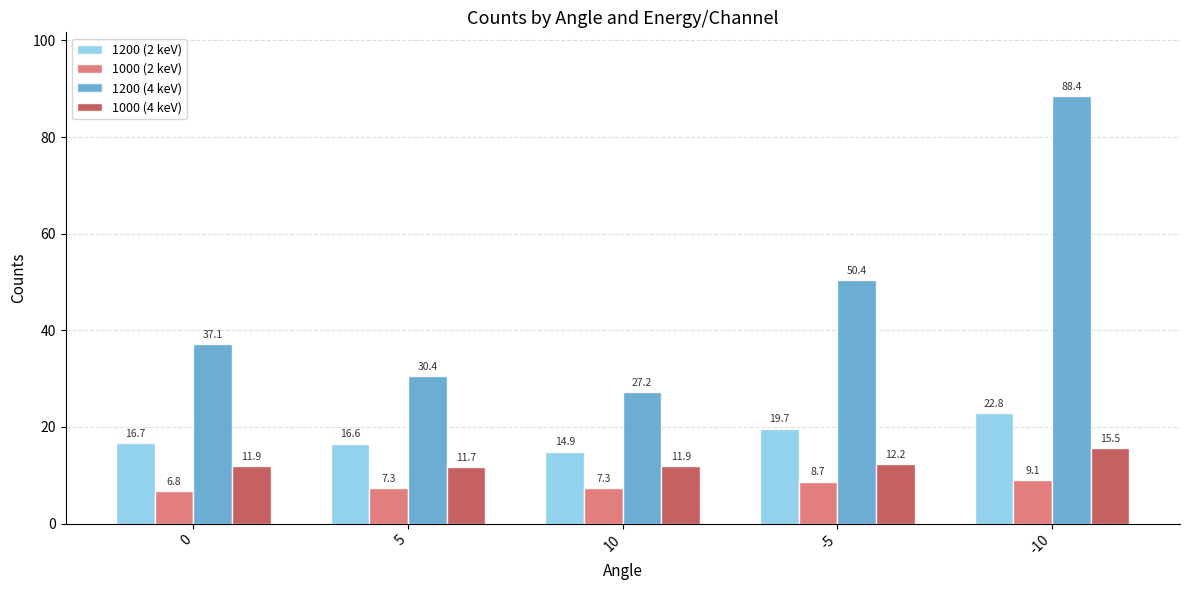

How many bars are there in each group?

4